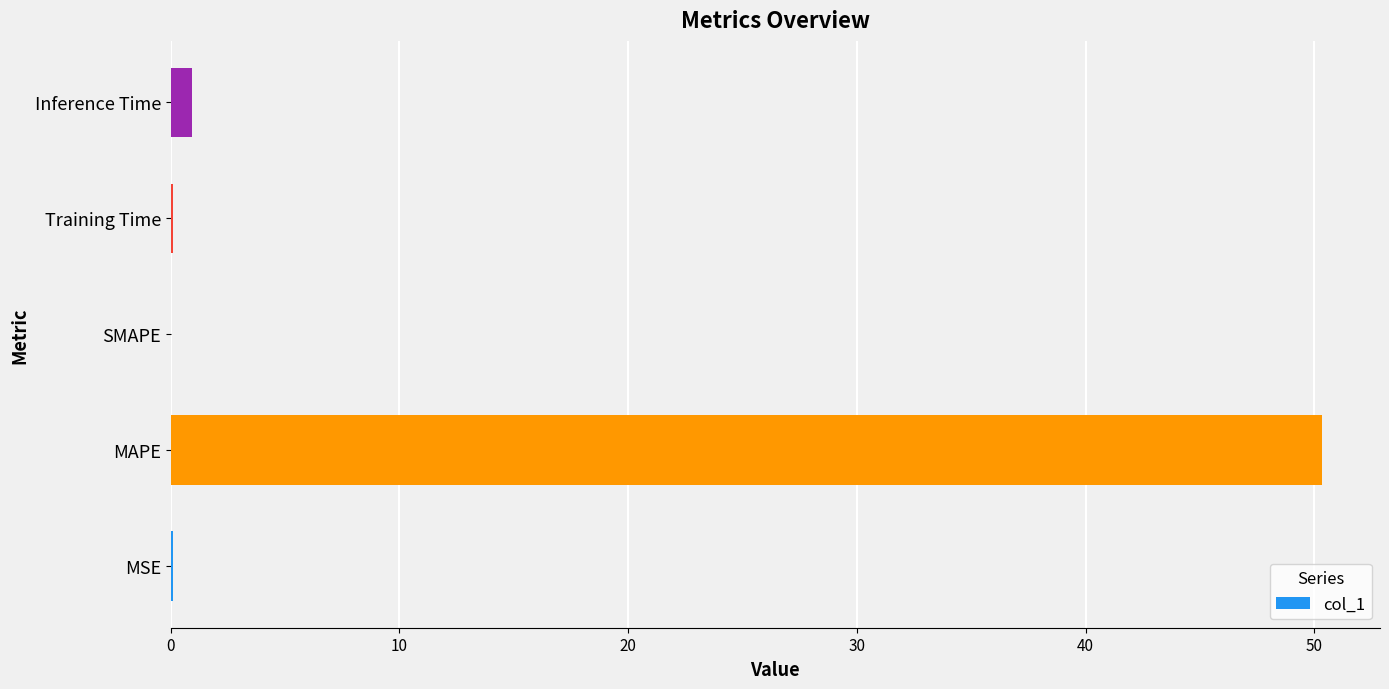

Are the bars horizontal?

Yes